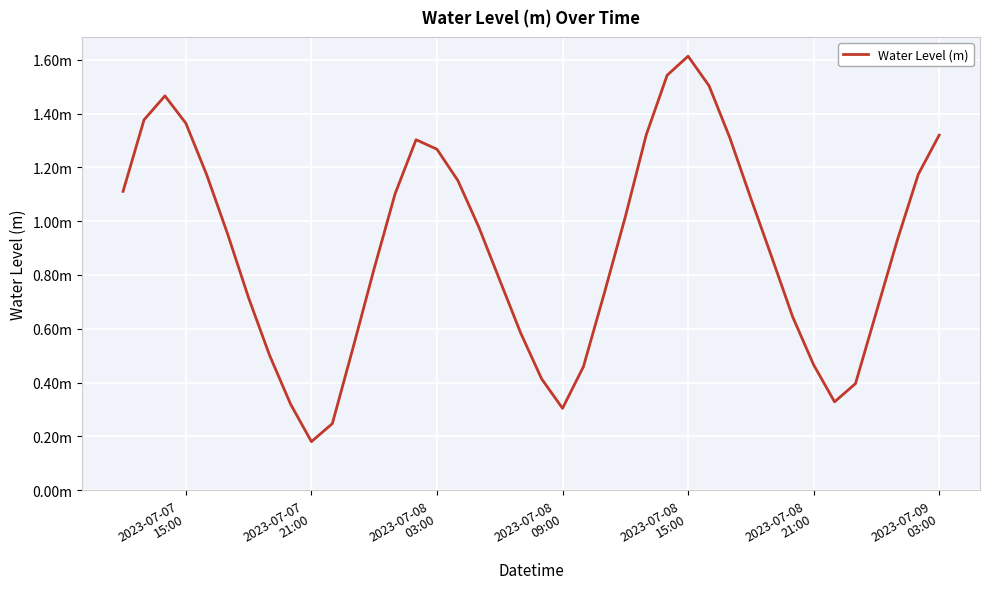

Does the chart have visible grid lines?

Yes